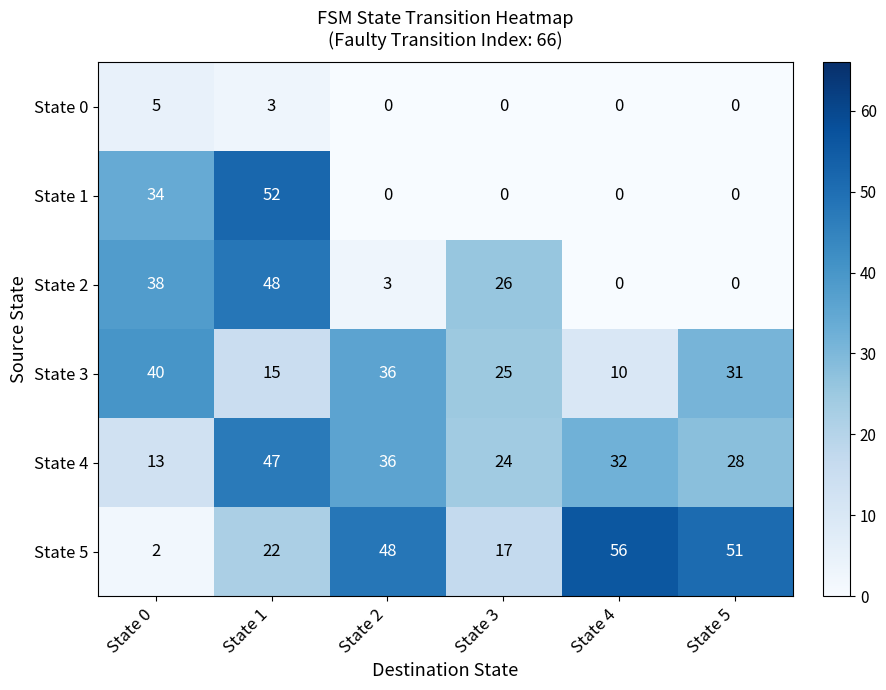

What is the difference between the maximum and second lowest values in the State 0 series?

5